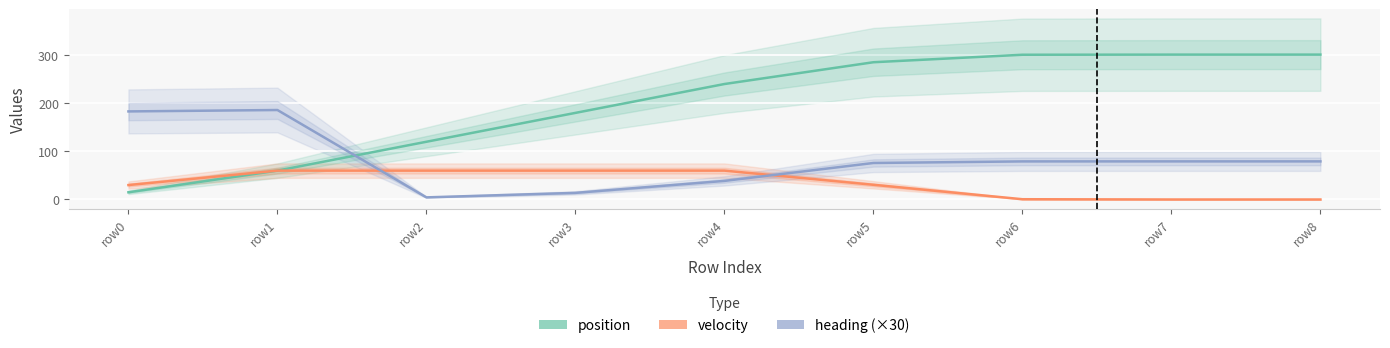

What is the sum of all velocity values?

301.1